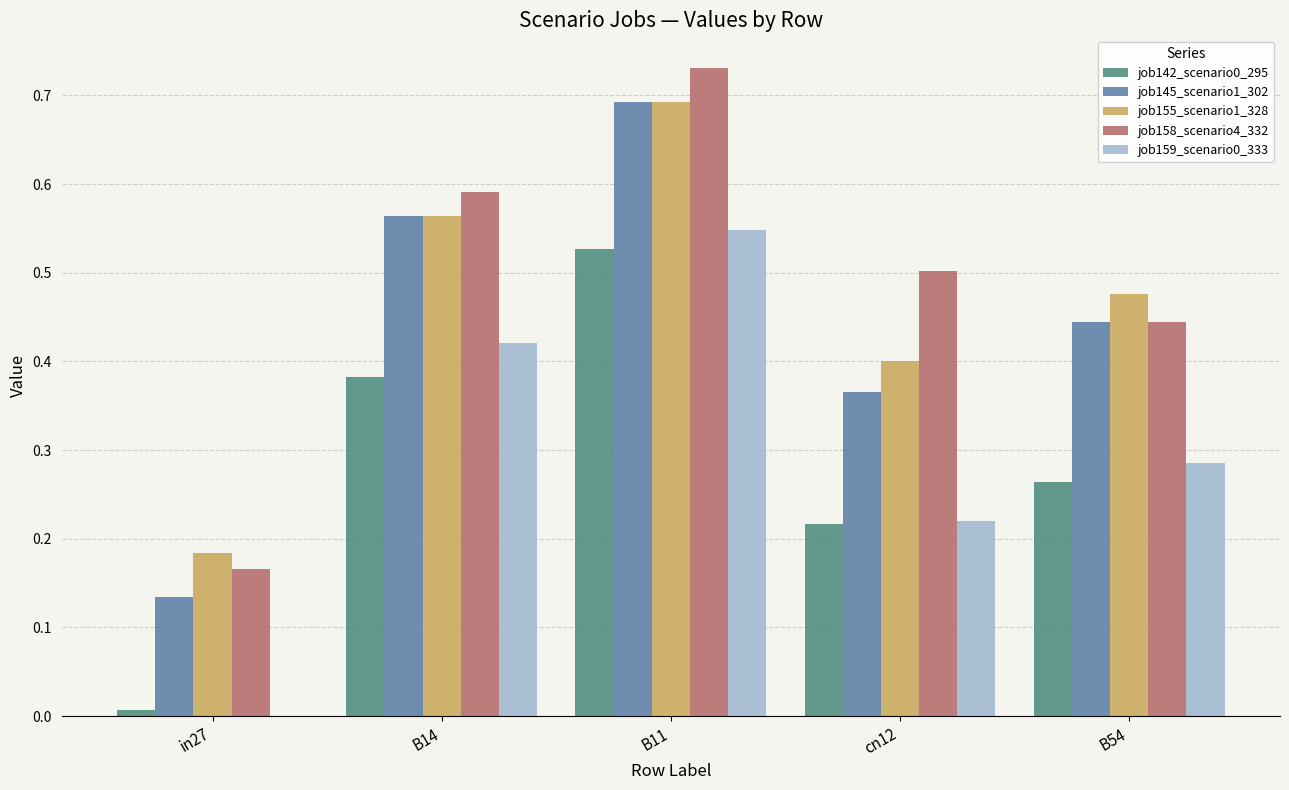

The value of job159_scenario0_333 at B14 is 0.4. True or false?

True